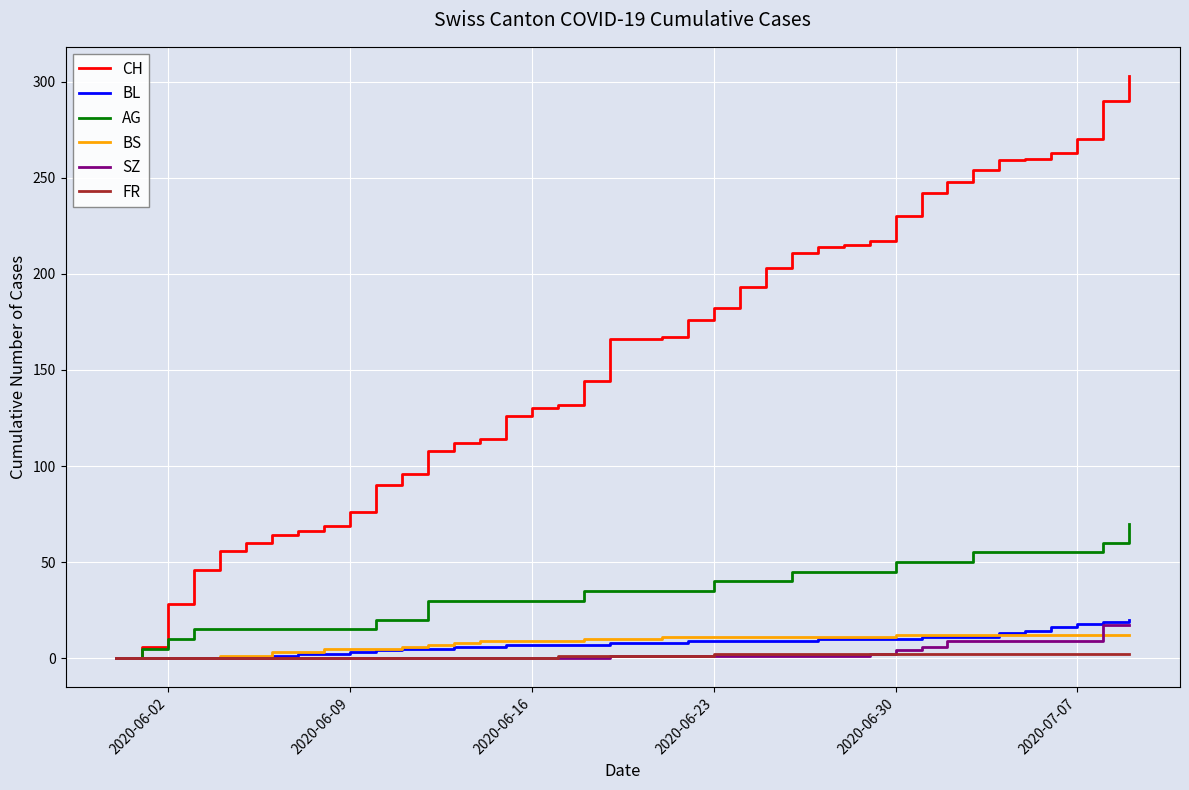

Which series has the largest total across all categories?

CH